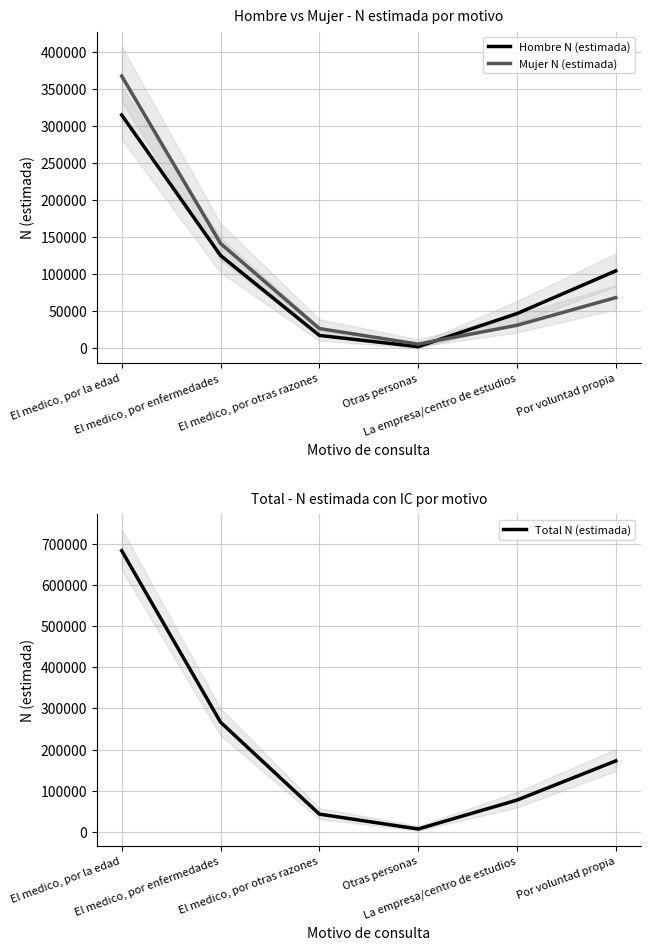

Which series has the largest total across all categories?

Total N (estimada)